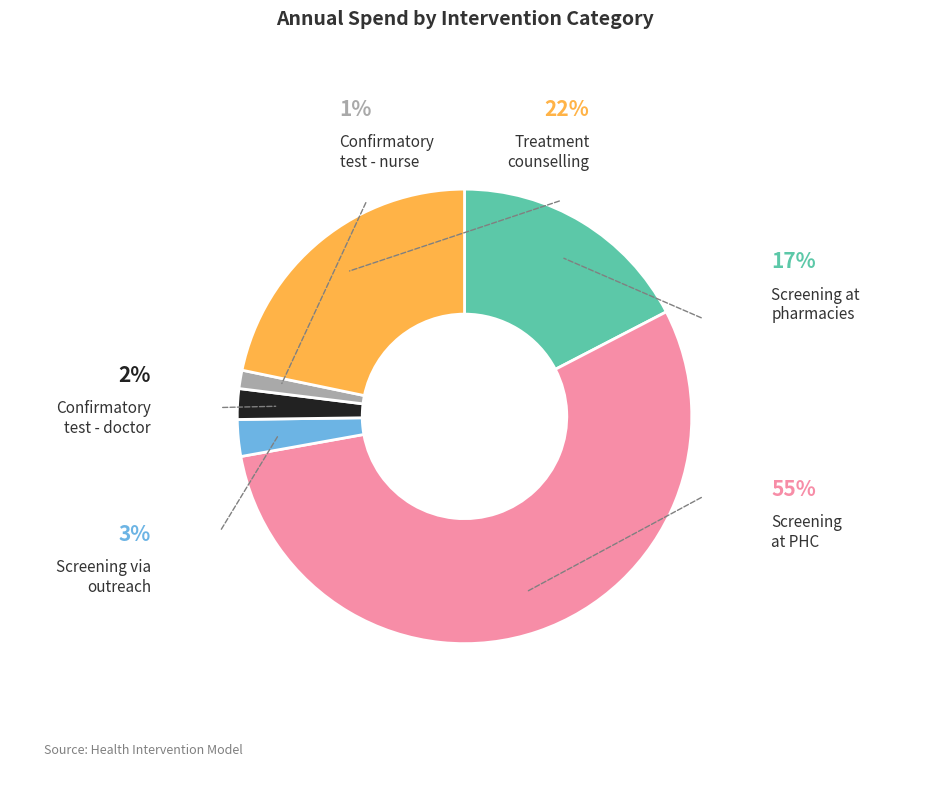

Does Screening at PHC represent more than half of the total?

Yes